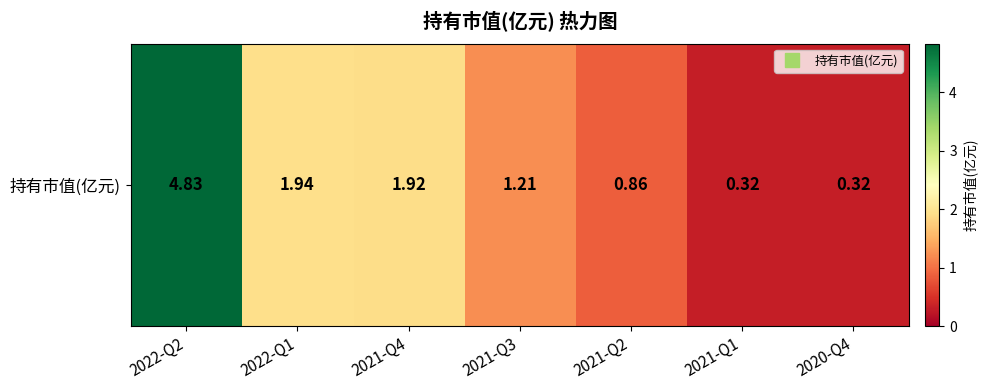

The value at 2021-Q4 is 0.5. True or false?

False